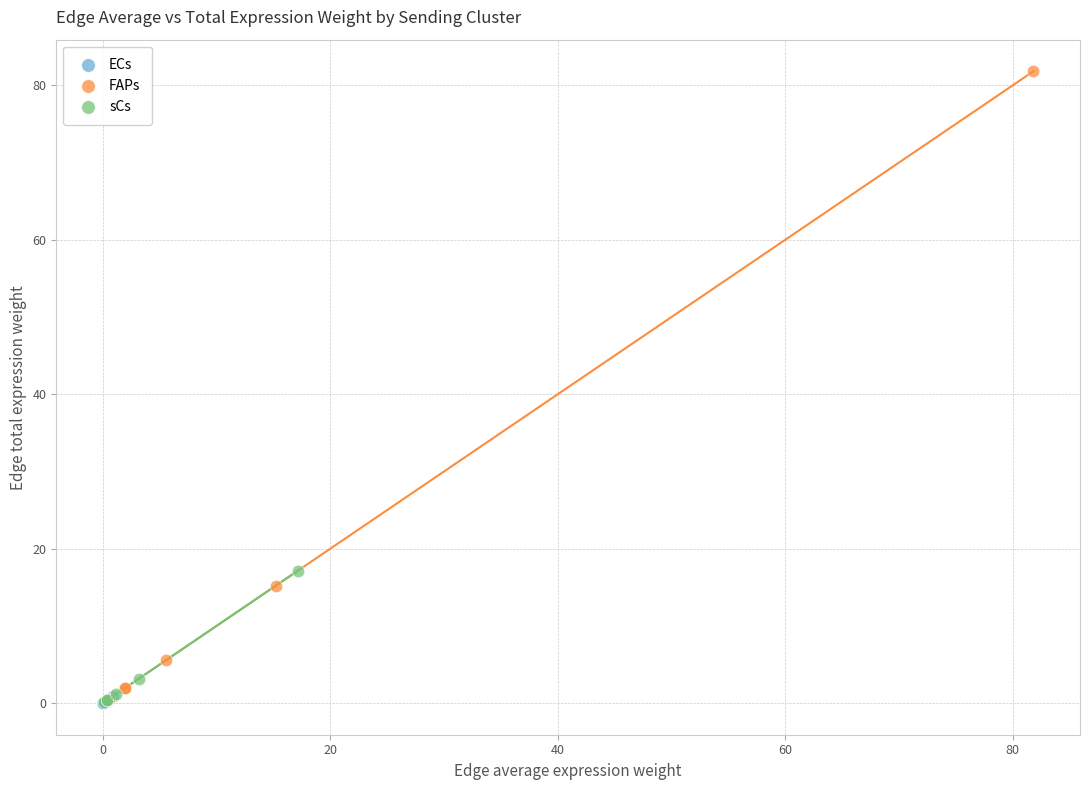

Which series has the largest Y range (max minus min)?

FAPs